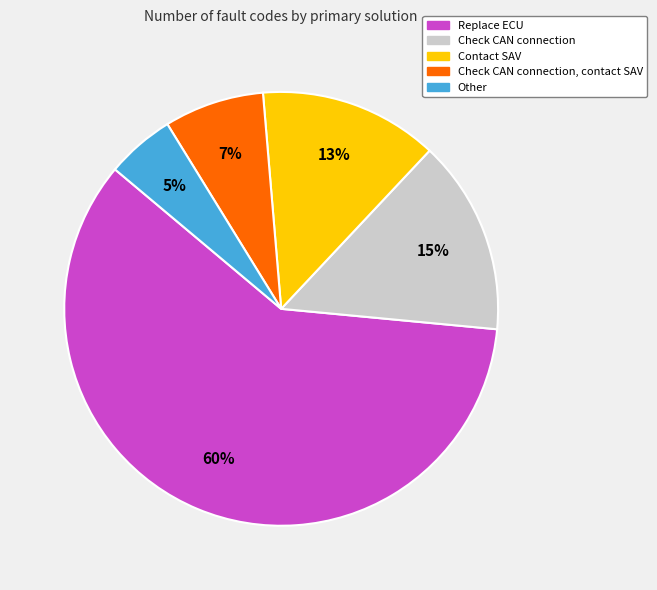

To the nearest percent, what is the average slice percentage?

20%